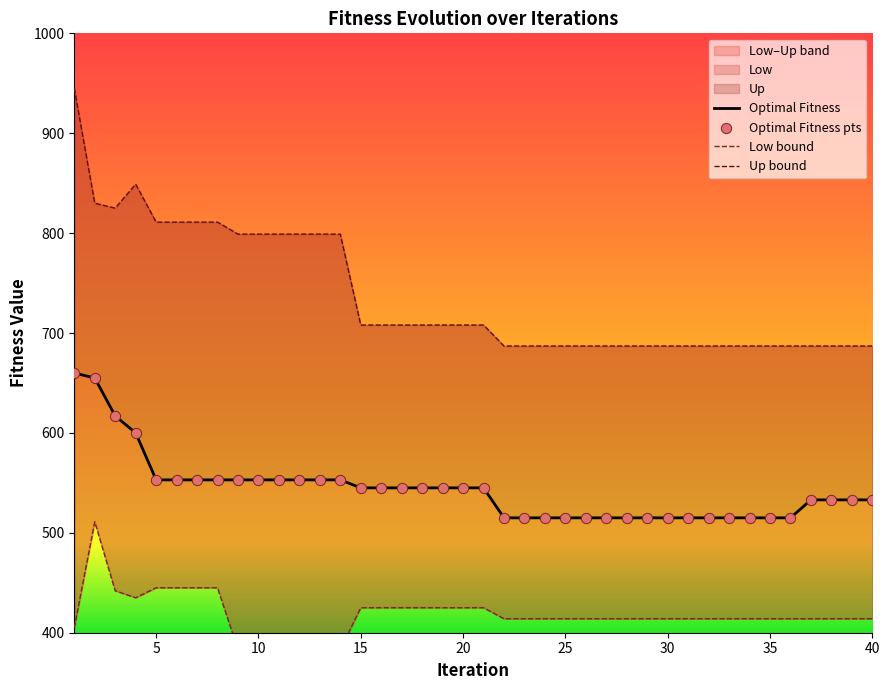

Which series reaches the maximum Y coordinate?

Up